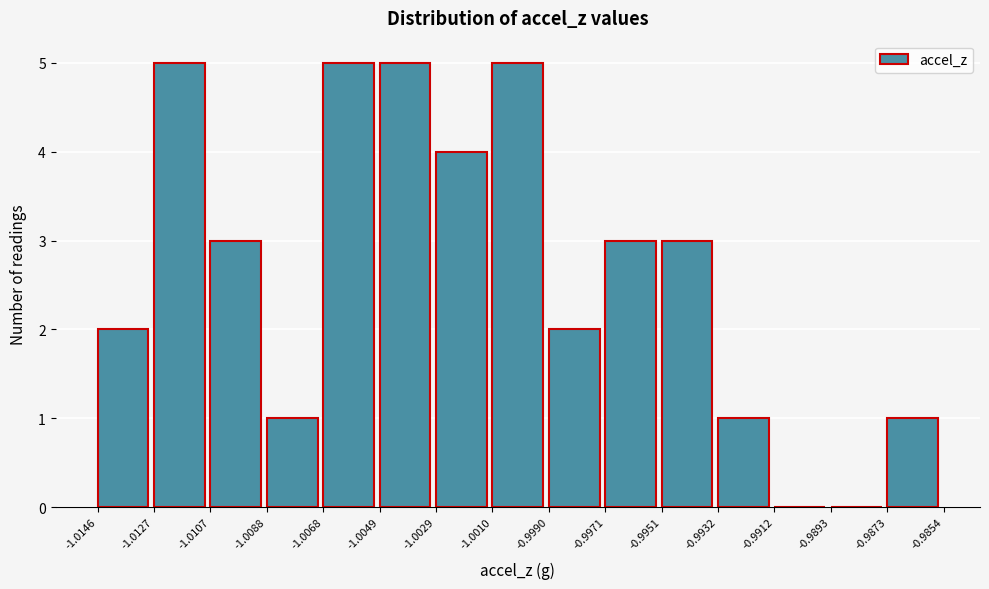

Reading left to right, list every bar in this chart as the range it spans on the x-axis followed by its height. The values are not printed on the chart, so give them approximately, as read against the axis.

-1.0146 to -1.0127: 2
-1.0127 to -1.0107: 5
-1.0107 to -1.0088: 3
-1.0088 to -1.0068: 1
-1.0068 to -1.0049: 5
-1.0049 to -1.0029: 5
-1.0029 to -1.0010: 4
-1.0010 to -0.9990: 5
-0.9990 to -0.9971: 2
-0.9971 to -0.9951: 3
-0.9951 to -0.9932: 3
-0.9932 to -0.9912: 1
-0.9912 to -0.9893: 0
-0.9893 to -0.9873: 0
-0.9873 to -0.9854: 1